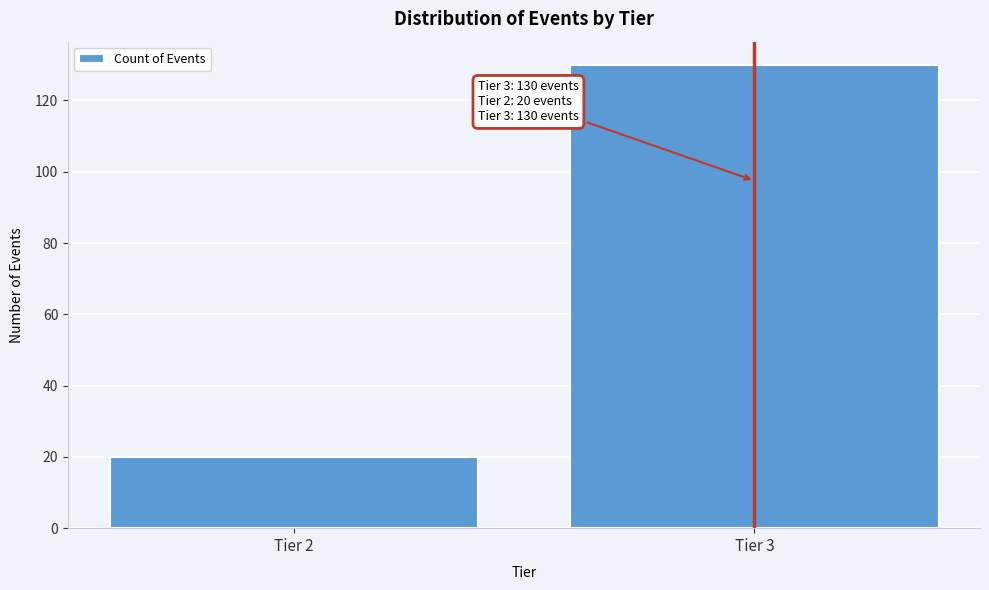

Reading right to left, extract all data points from this chart.

Tier 3=130	Tier 2=20